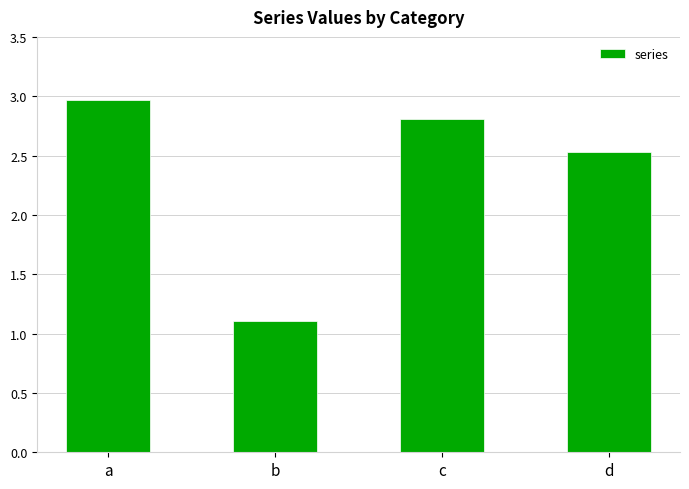

What is the greatest value displayed?

3.0